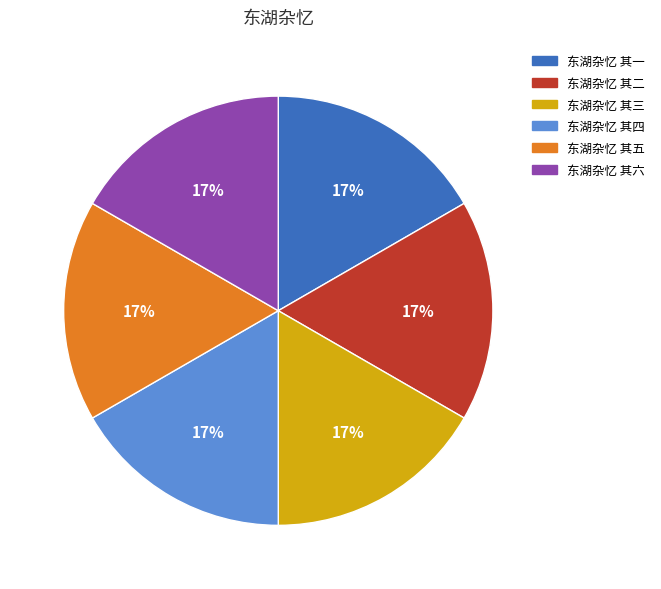

To the nearest percent, what is the average slice percentage?

17%